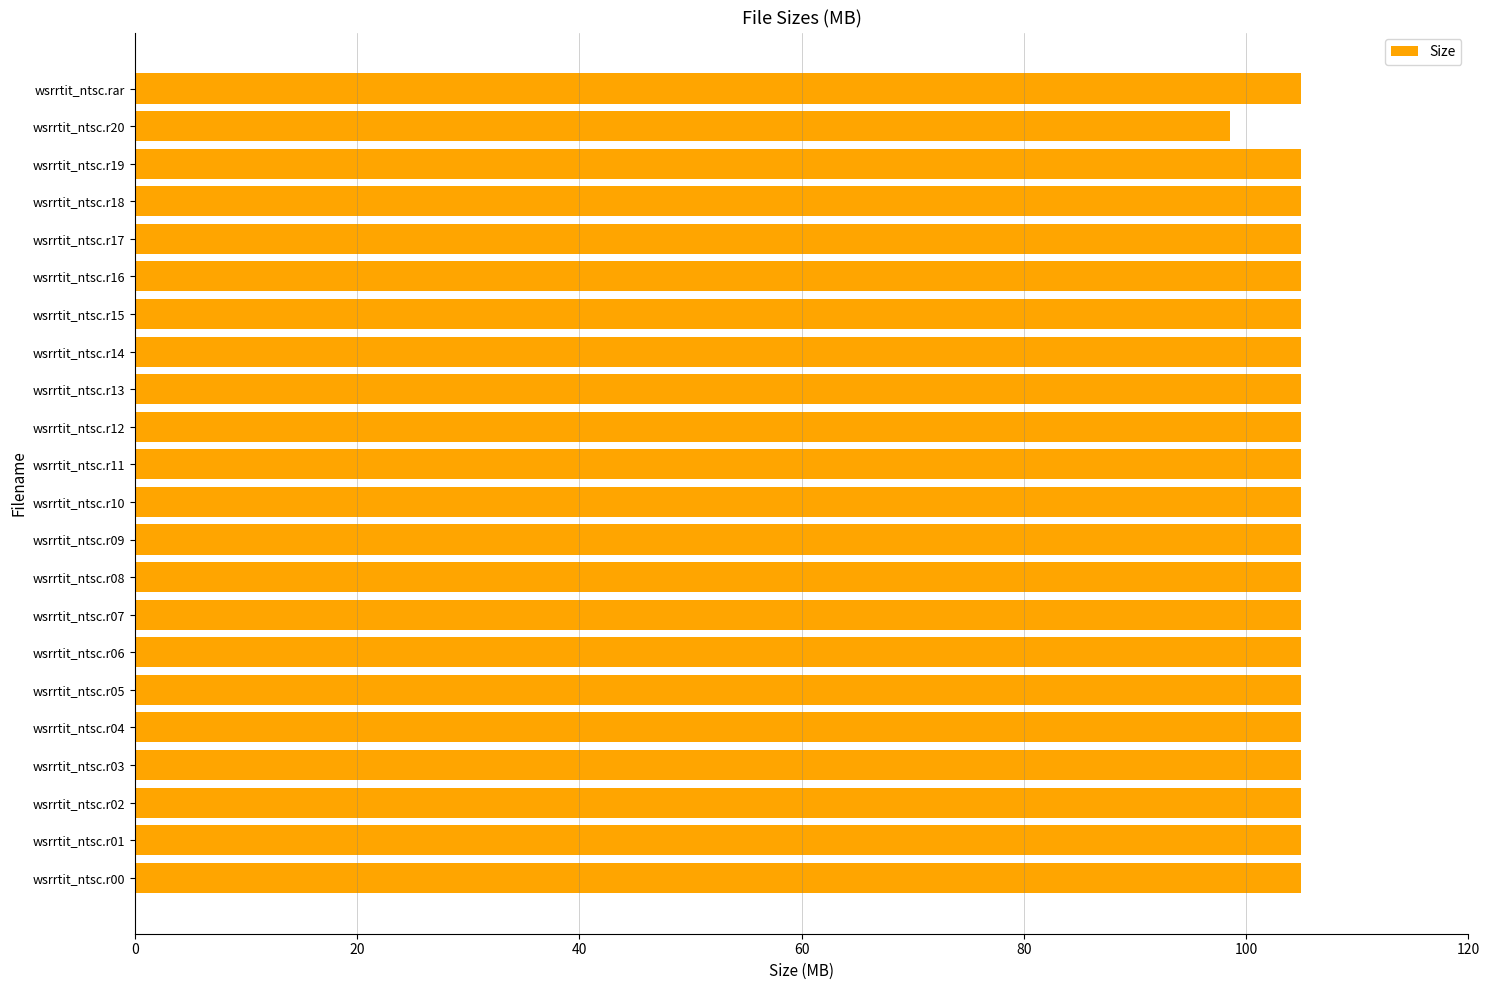

Reading bottom to top, transcribe all the data shown in this chart.

wsrrtit_ntsc.r00=104.9	wsrrtit_ntsc.r01=104.9	wsrrtit_ntsc.r02=104.9	wsrrtit_ntsc.r03=104.9	wsrrtit_ntsc.r04=104.9	wsrrtit_ntsc.r05=104.9	wsrrtit_ntsc.r06=104.9	wsrrtit_ntsc.r07=104.9	wsrrtit_ntsc.r08=104.9	wsrrtit_ntsc.r09=104.9	wsrrtit_ntsc.r10=104.9	wsrrtit_ntsc.r11=104.9	wsrrtit_ntsc.r12=104.9	wsrrtit_ntsc.r13=104.9	wsrrtit_ntsc.r14=104.9	wsrrtit_ntsc.r15=104.9	wsrrtit_ntsc.r16=104.9	wsrrtit_ntsc.r17=104.9	wsrrtit_ntsc.r18=104.9	wsrrtit_ntsc.r19=104.9	wsrrtit_ntsc.r20=98.5	wsrrtit_ntsc.rar=104.9